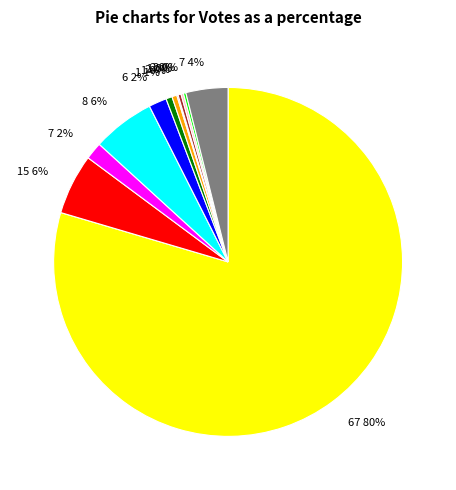

To the nearest percent, what is the difference between the largest and smallest slice percentages?

79%